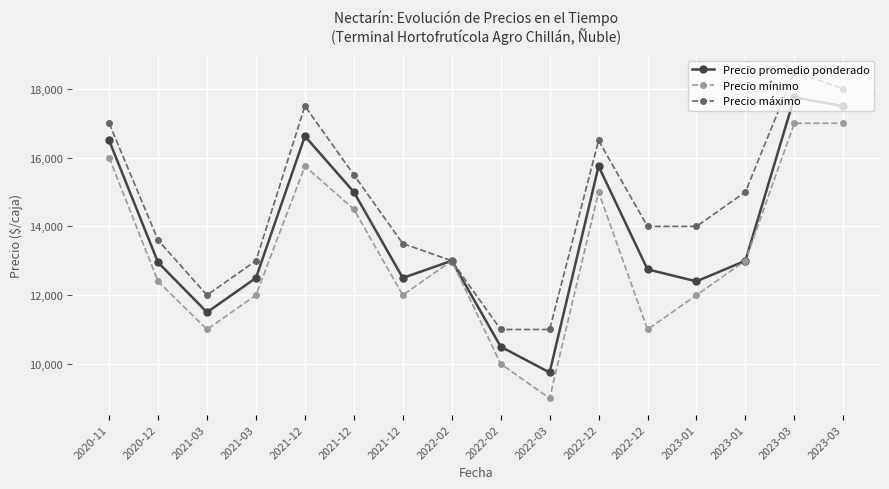

Does the chart have visible grid lines?

Yes